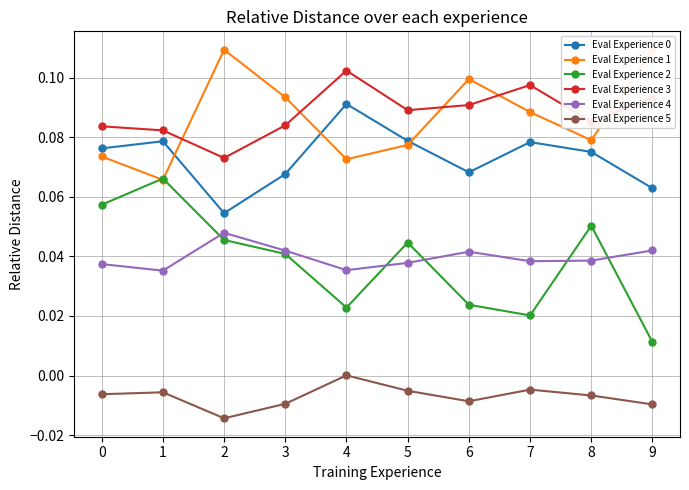

Where is the first local maximum for Eval Experience 2?

1